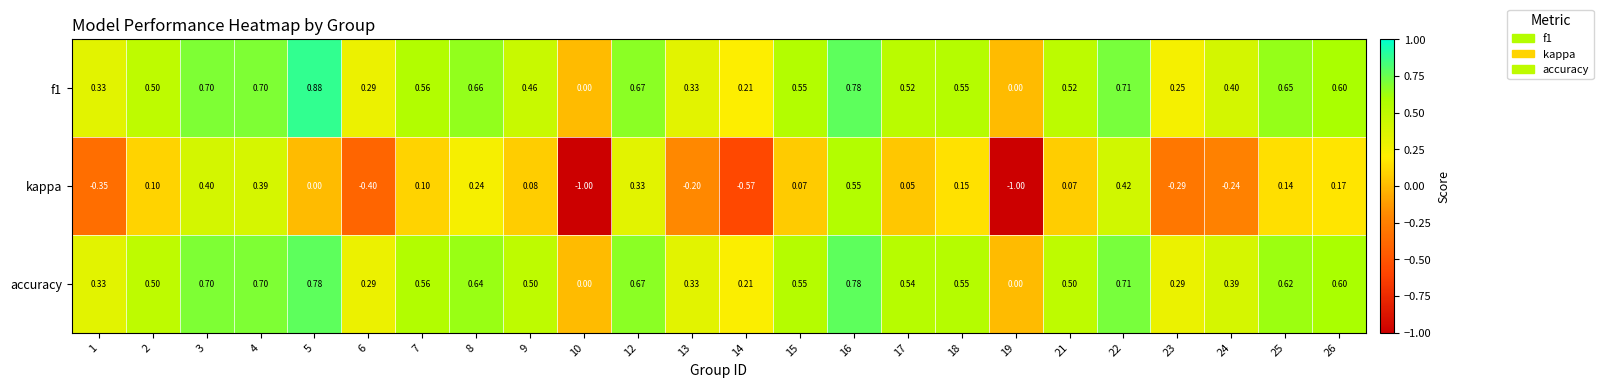

Which series has the widest spread of values?

kappa